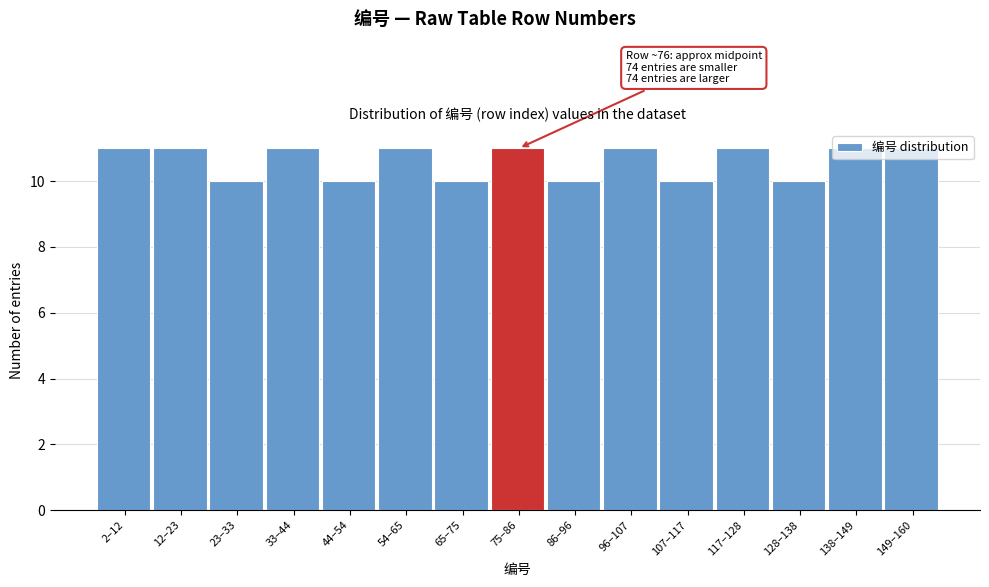

The value at 54–65 is 15. True or false?

False